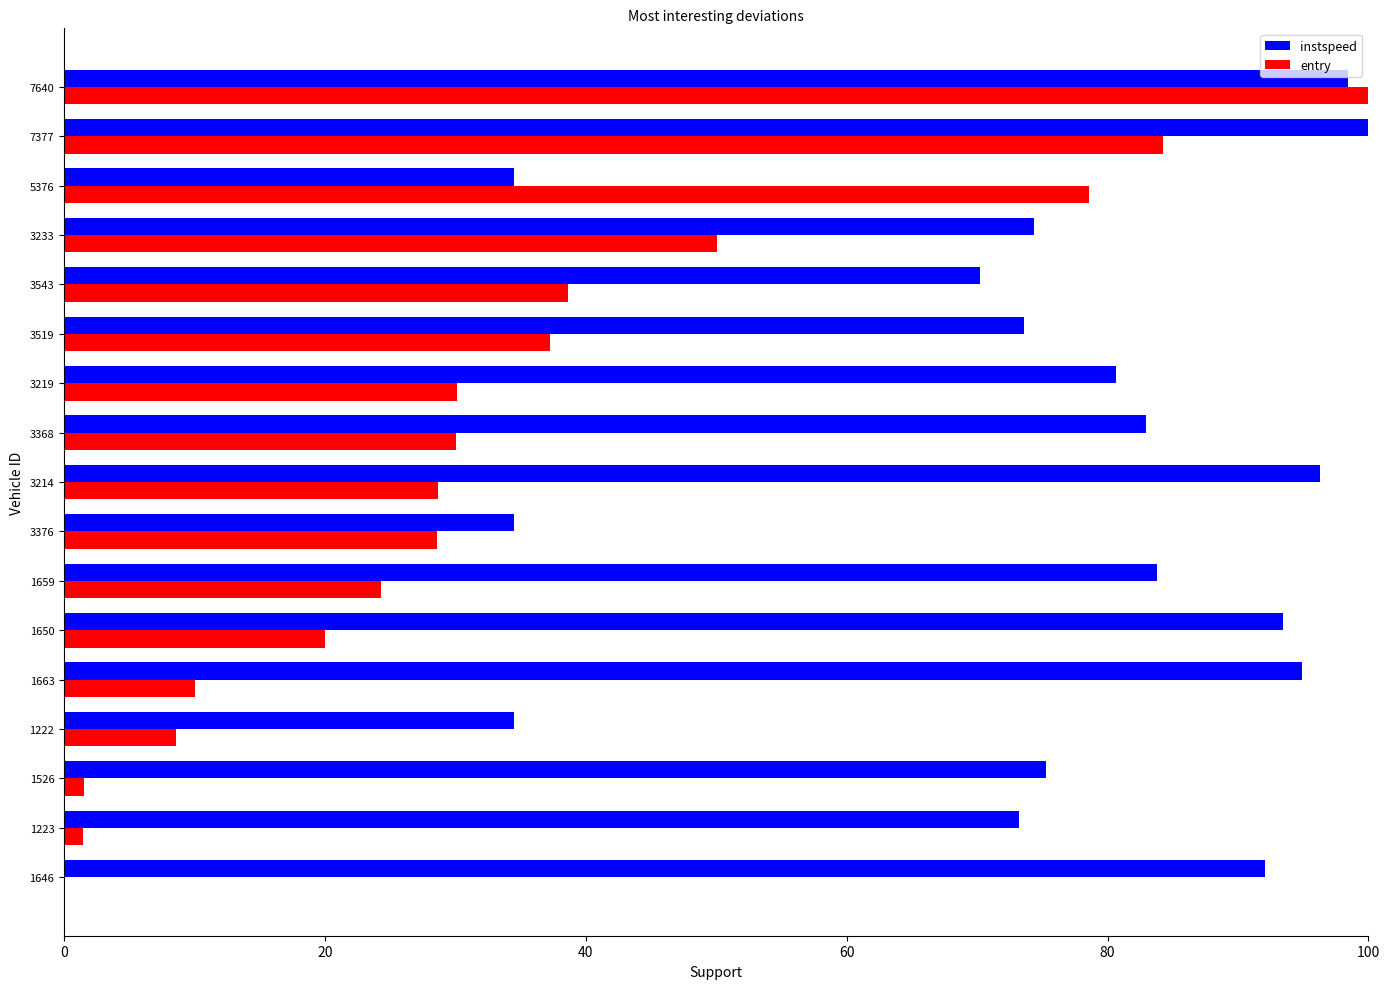

Between 1659 and 7640, which series saw the biggest shift?

entry